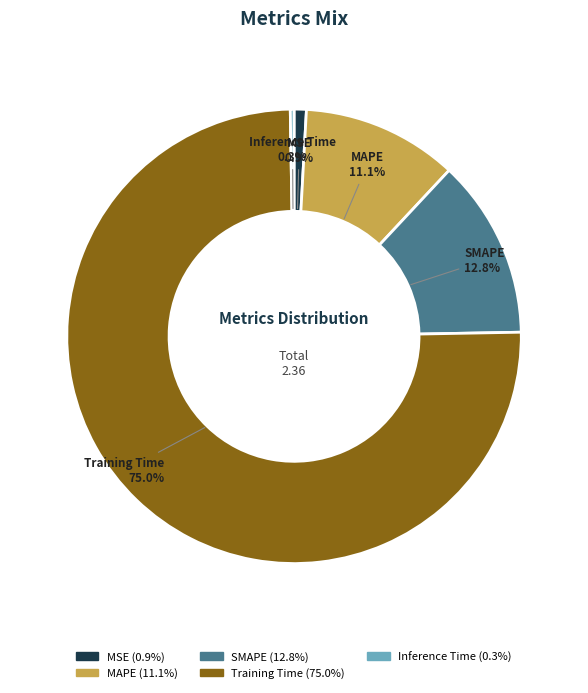

Which category has the biggest portion of the pie?

Training Time